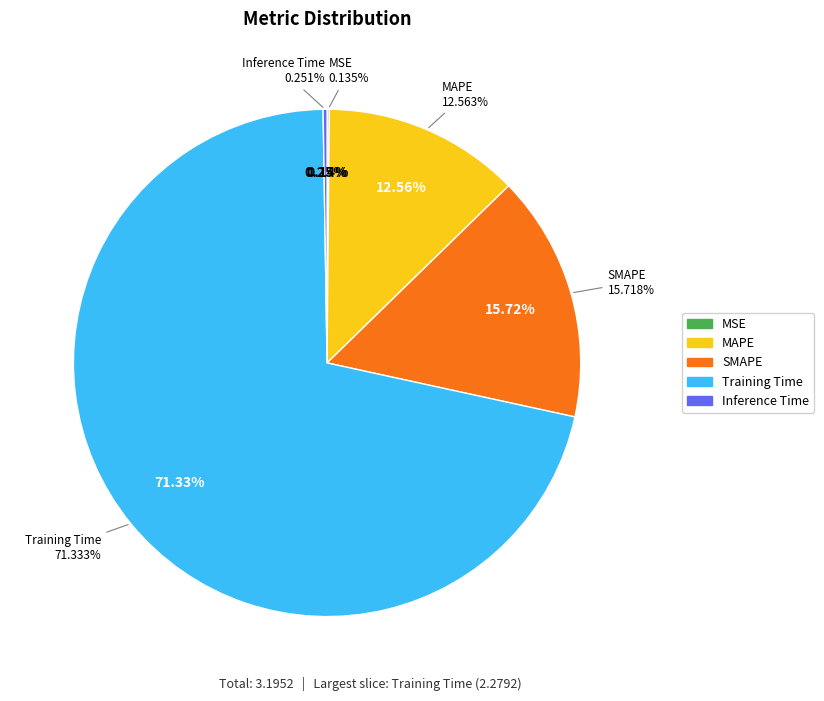

Rank the categories by value from lowest to highest.

MSE, Inference Time, MAPE, SMAPE, Training Time